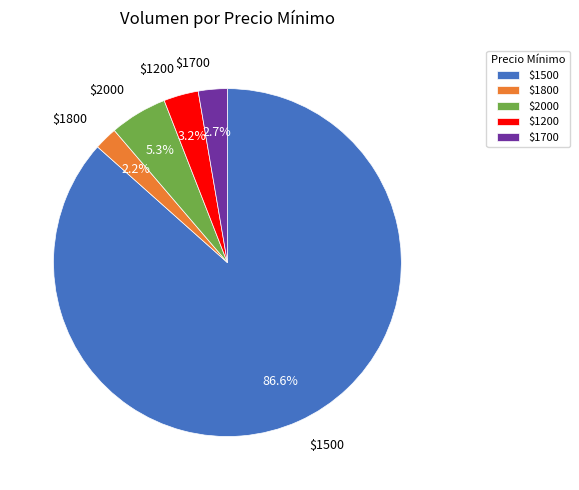

Which category has the smallest portion of the pie?

$1800